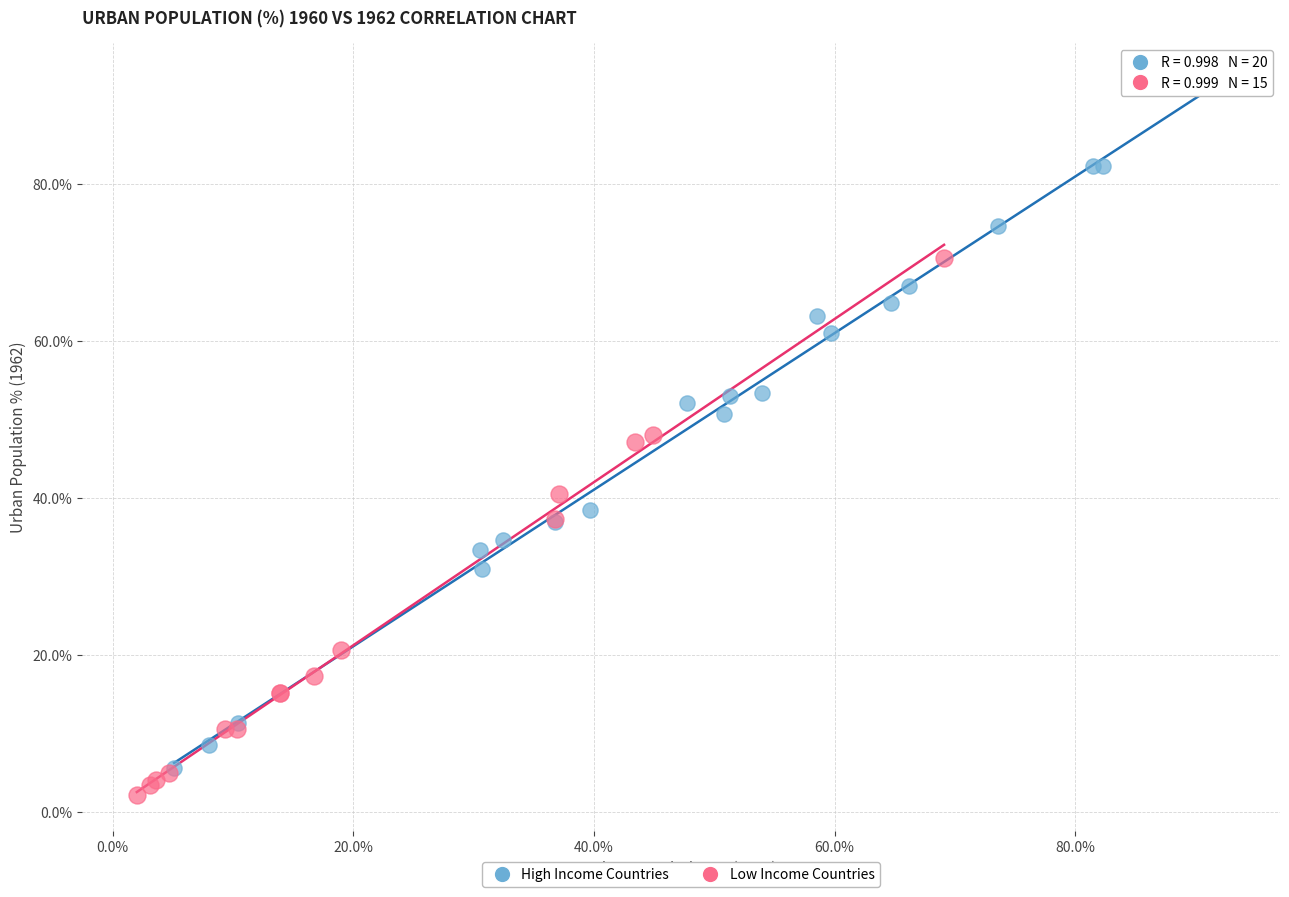

What are all the series names shown in the legend?

High Income Countries, Low Income Countries